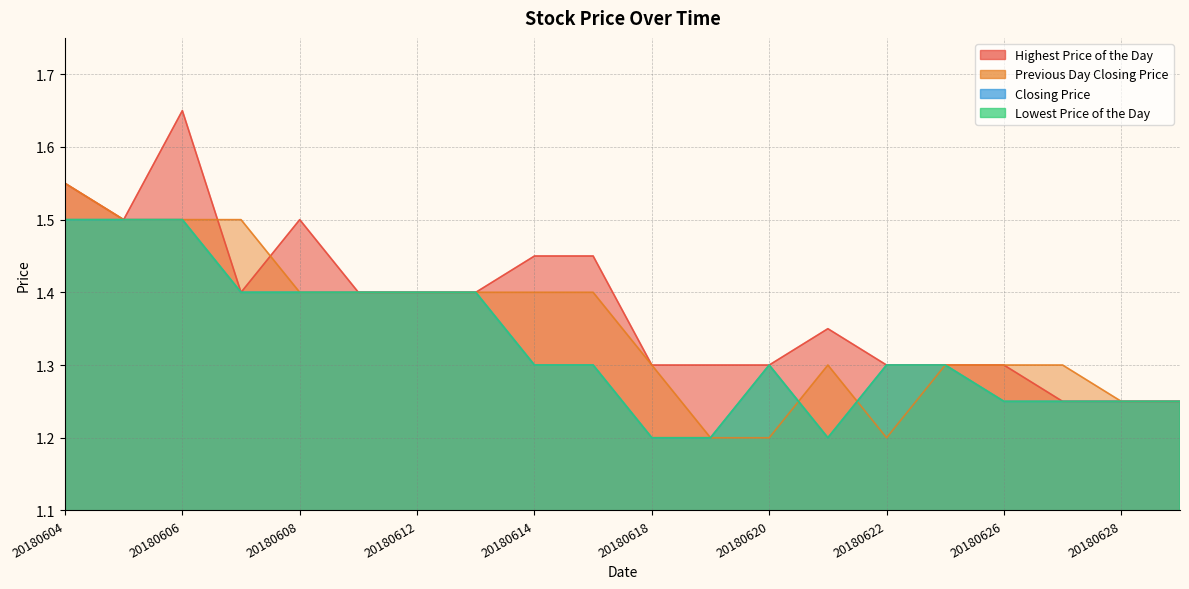

At how many categories does at least one series exceed 1?

20